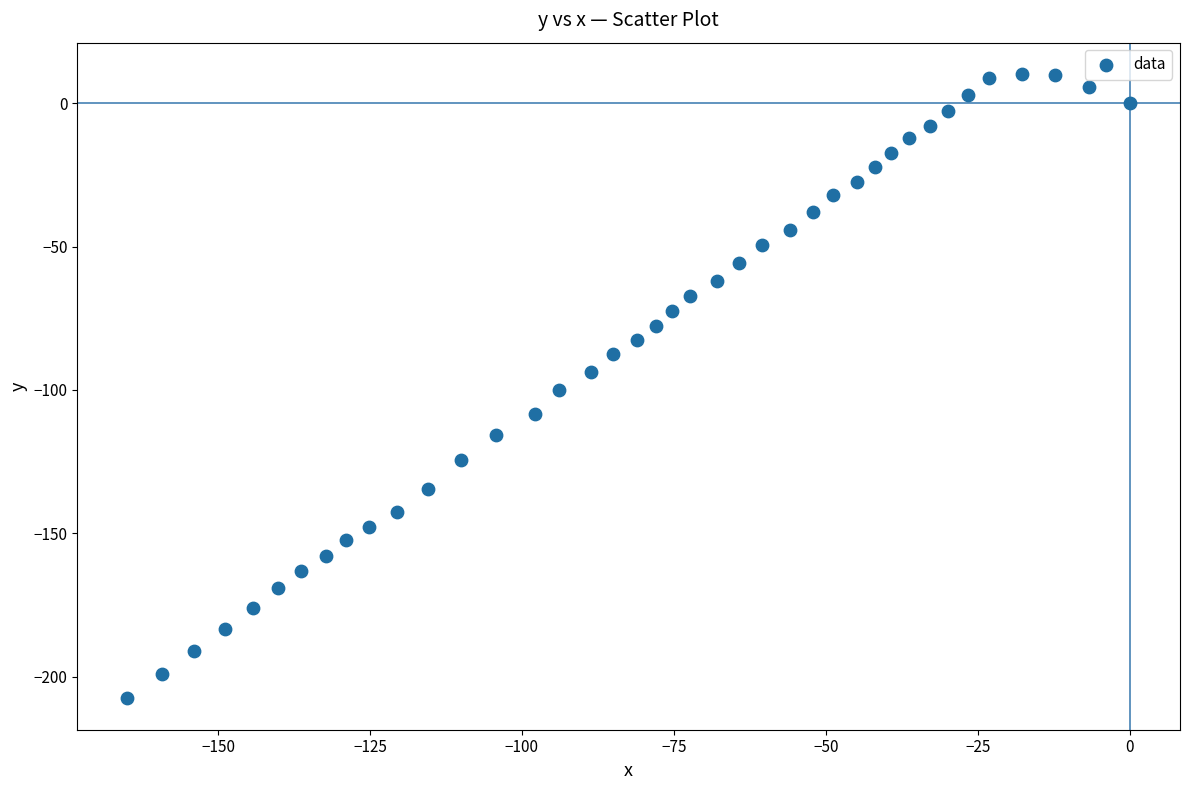

What is the range of X values (max minus min)?

164.9